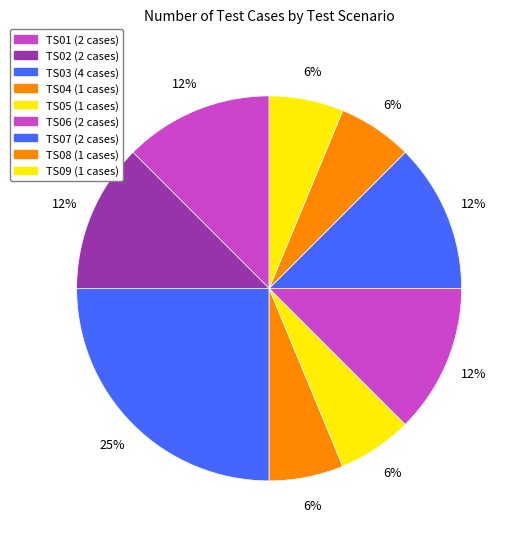

Rank the categories by value from lowest to highest.

TS04, TS05, TS08, TS09, TS01, TS02, TS06, TS07, TS03